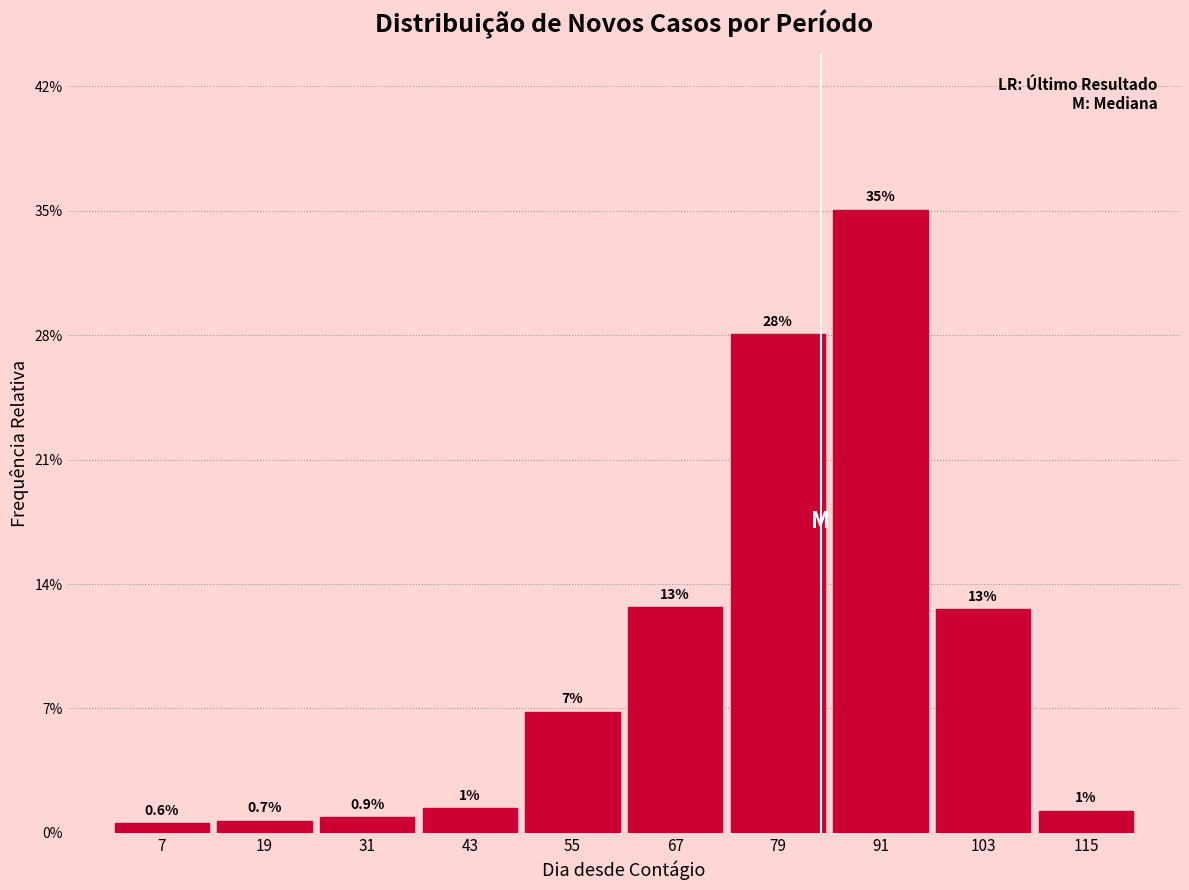

Over which range of the x-axis is the bar tallest?

85 to 97